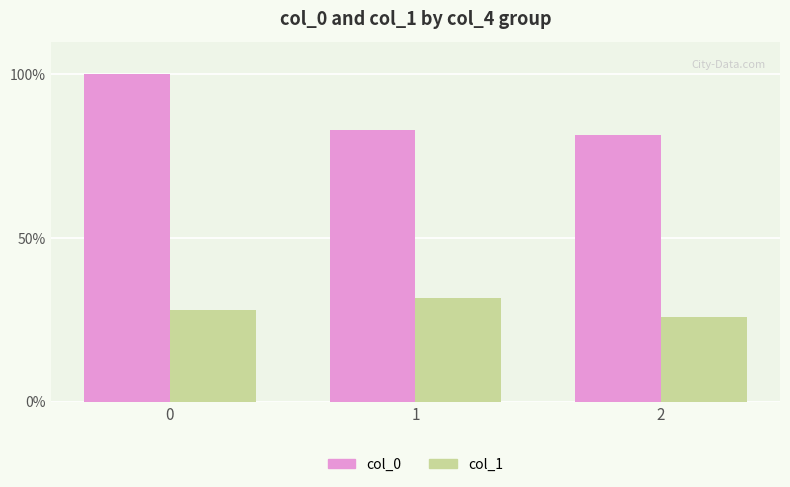

What are all the series names shown in the legend?

col_0, col_1